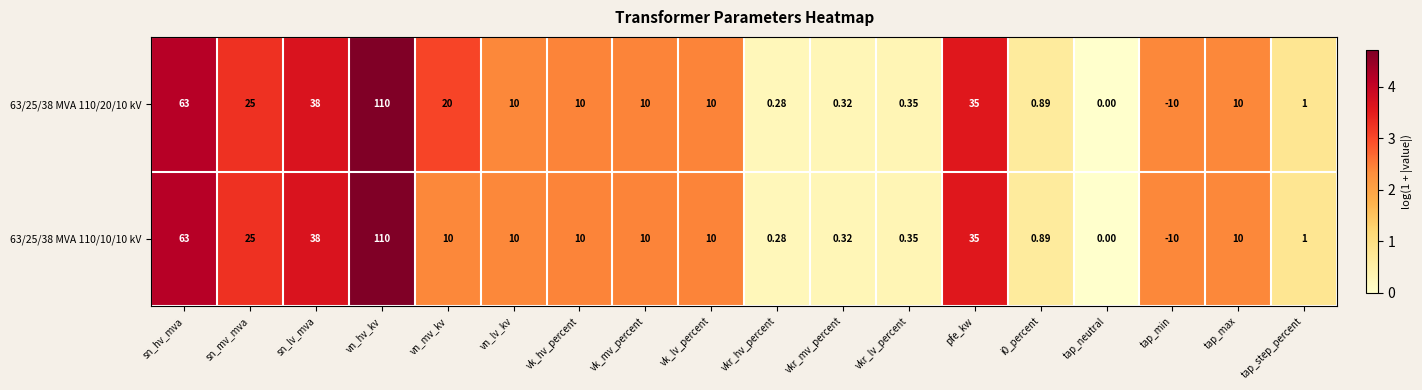

At which label does 63/25/38 MVA 110/20/10 kV first exceed 10?

sn_hv_mva